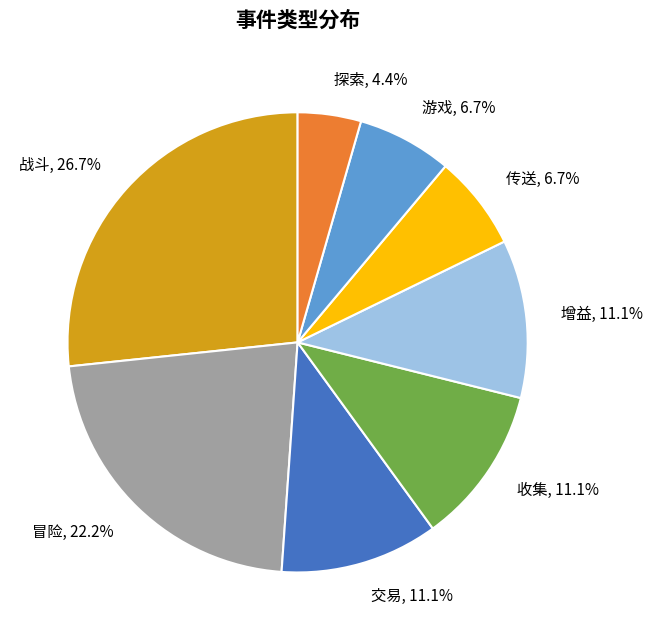

Does 战斗 account for over 50% of the chart?

No